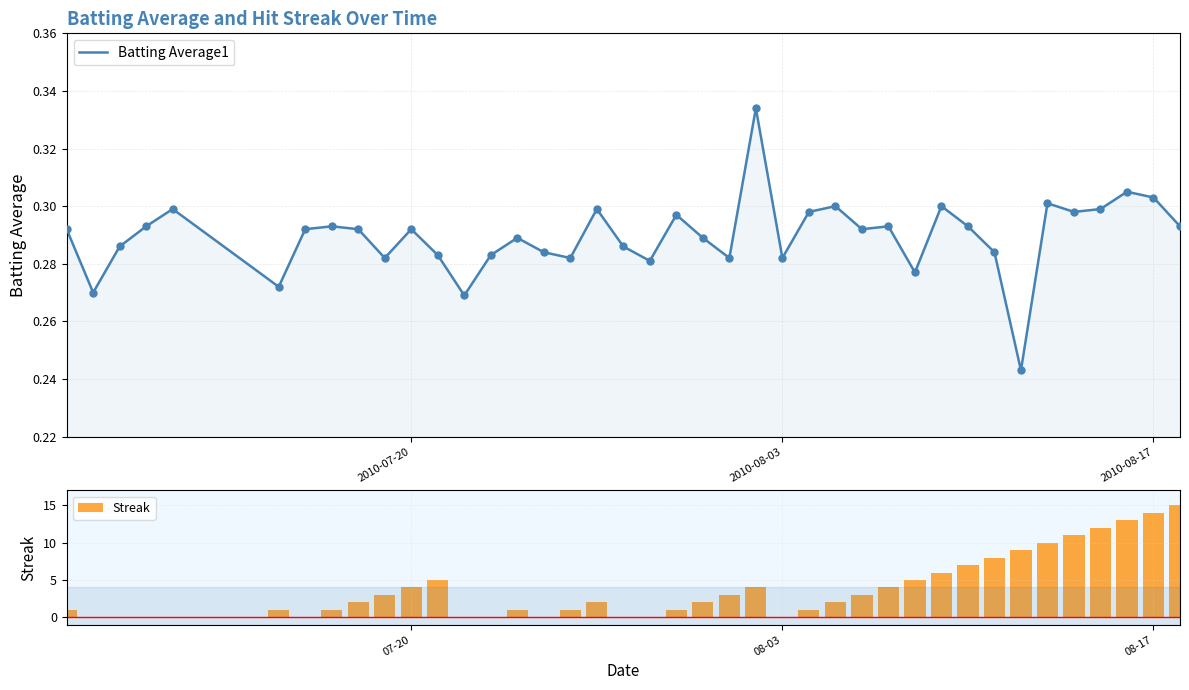

At how many categories does at least one series exceed 9?

6